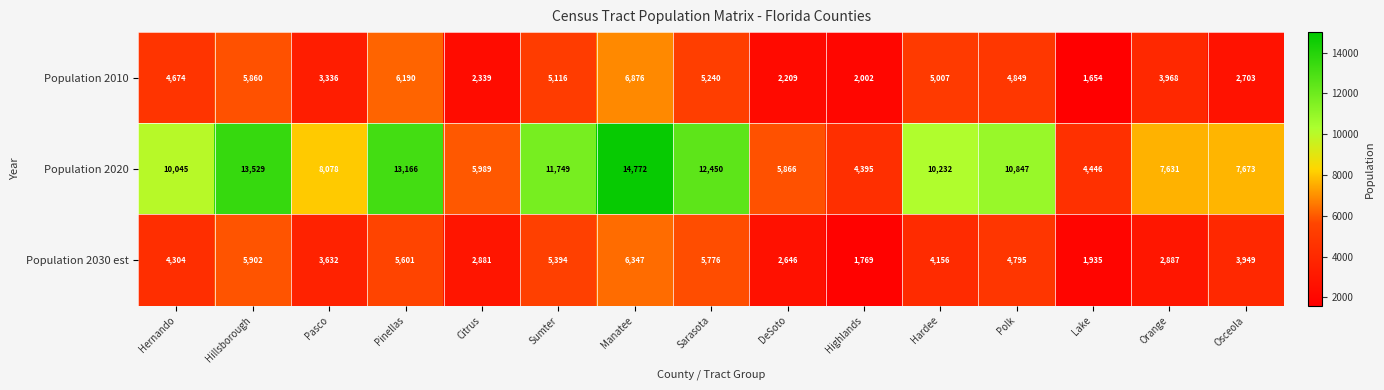

What is the approximate value of Population 2010 at Sumter, to the nearest 50?

5100